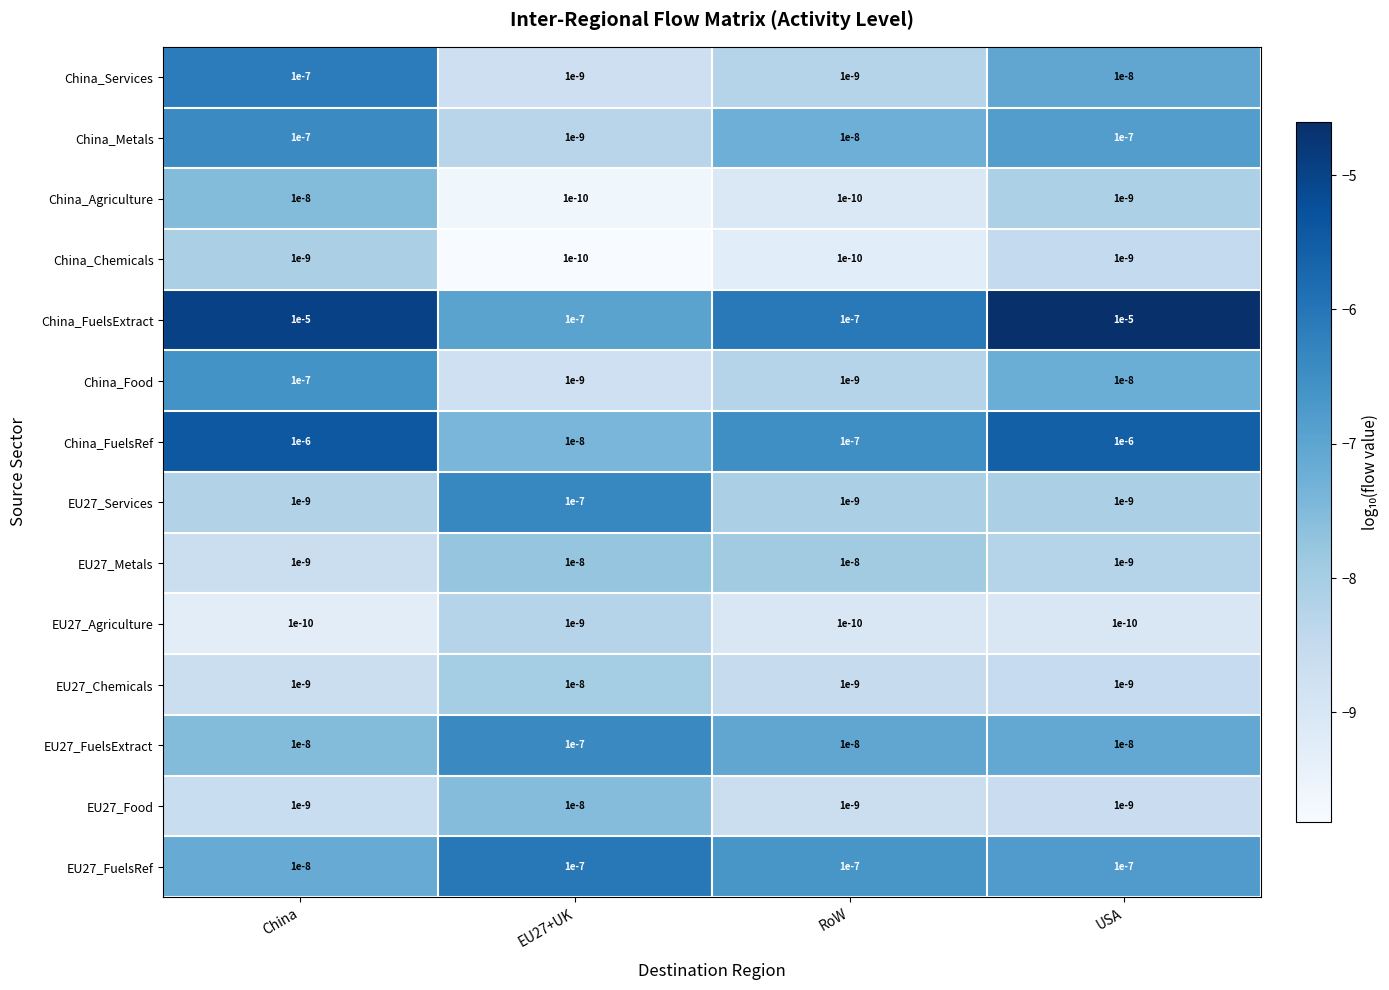

Which series has the largest range (max minus min)?

China_FuelsExtract